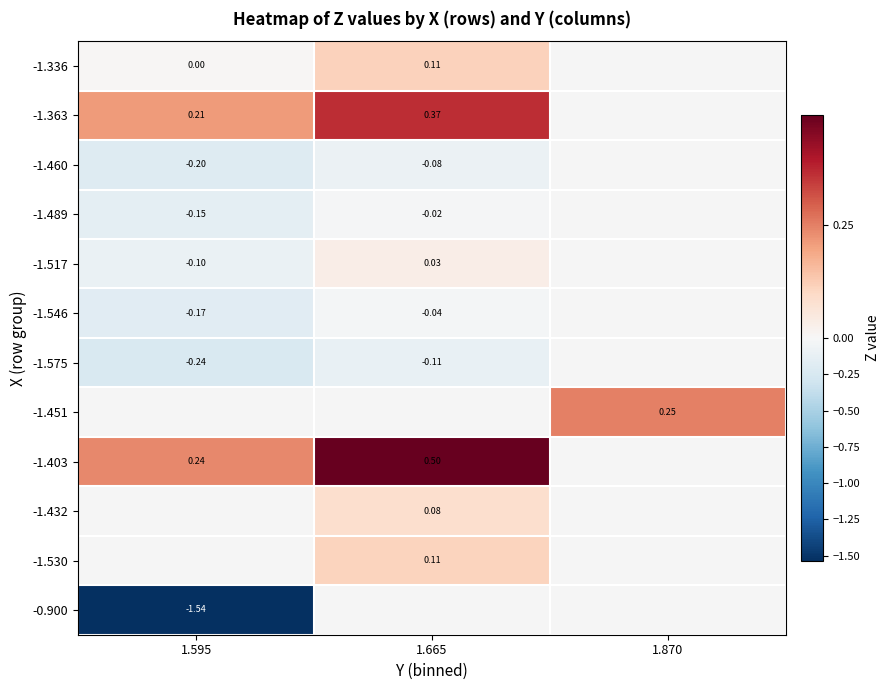

Is the value of -1.517 at 1.595 greater than the value of -1.575 at 1.595?

Yes